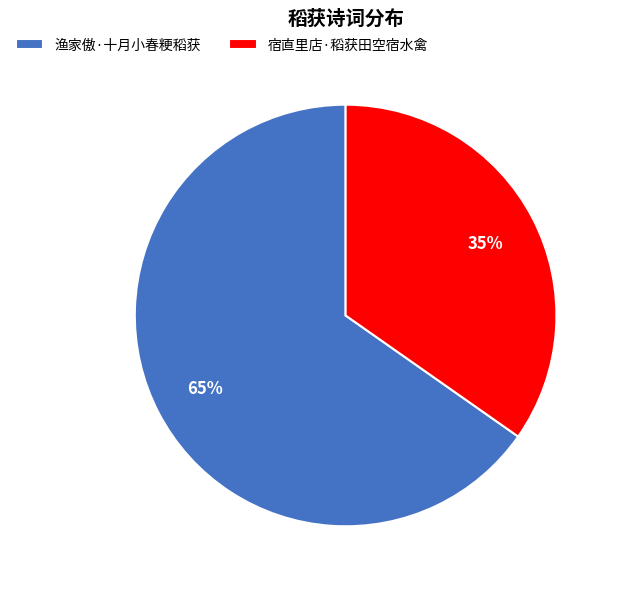

Do 渔家傲·十月小春粳稻获 and 宿直里店·稻获田空宿水禽 together represent more than half of the pie?

Yes